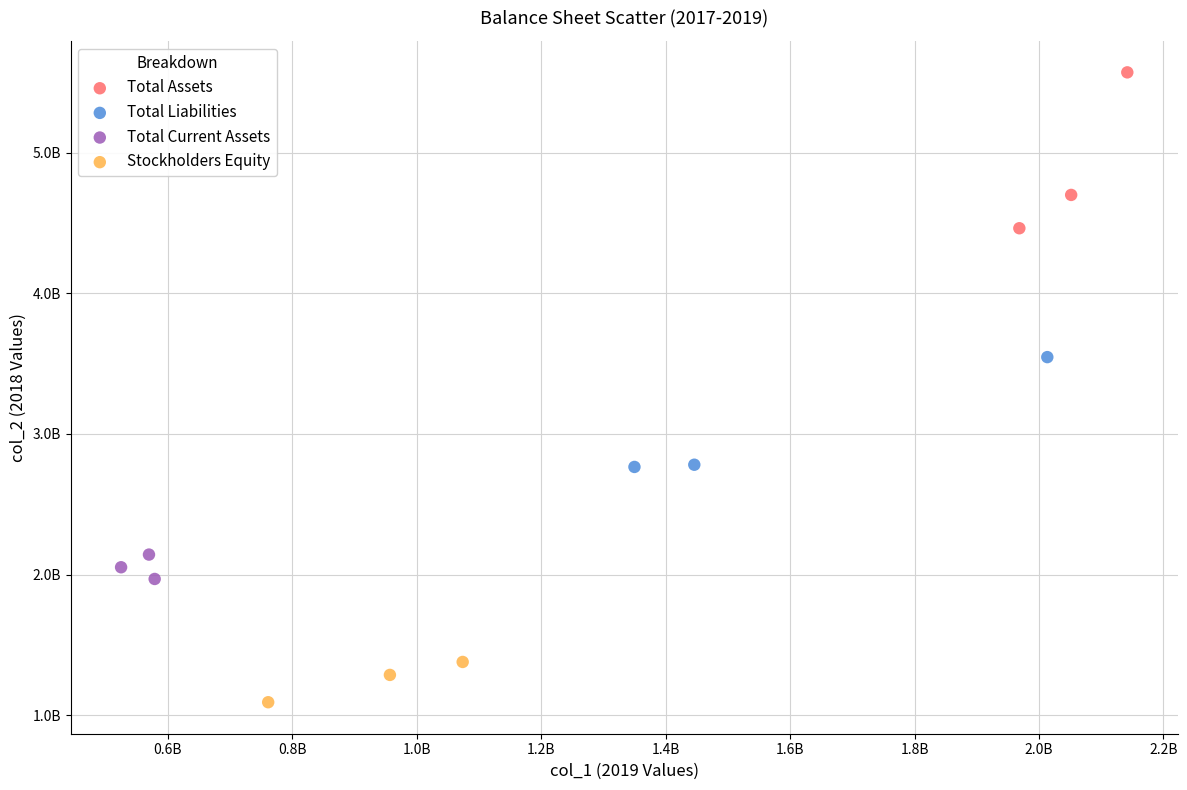

Which series reaches the minimum Y coordinate?

Stockholders Equity